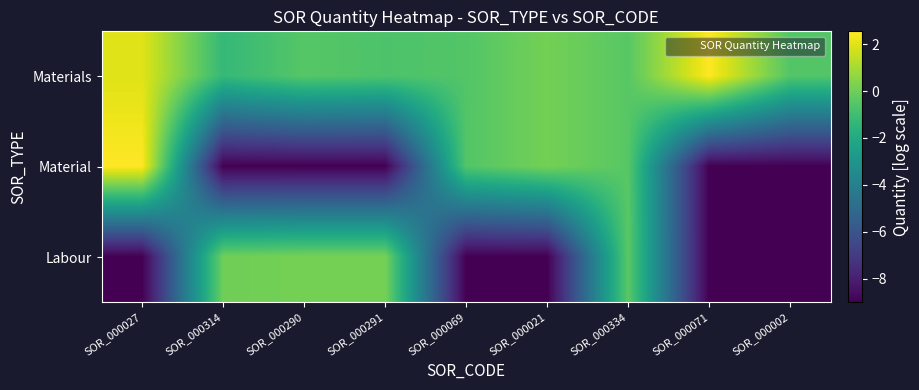

Which series changed the most between SOR_000021 and SOR_000071?

Material